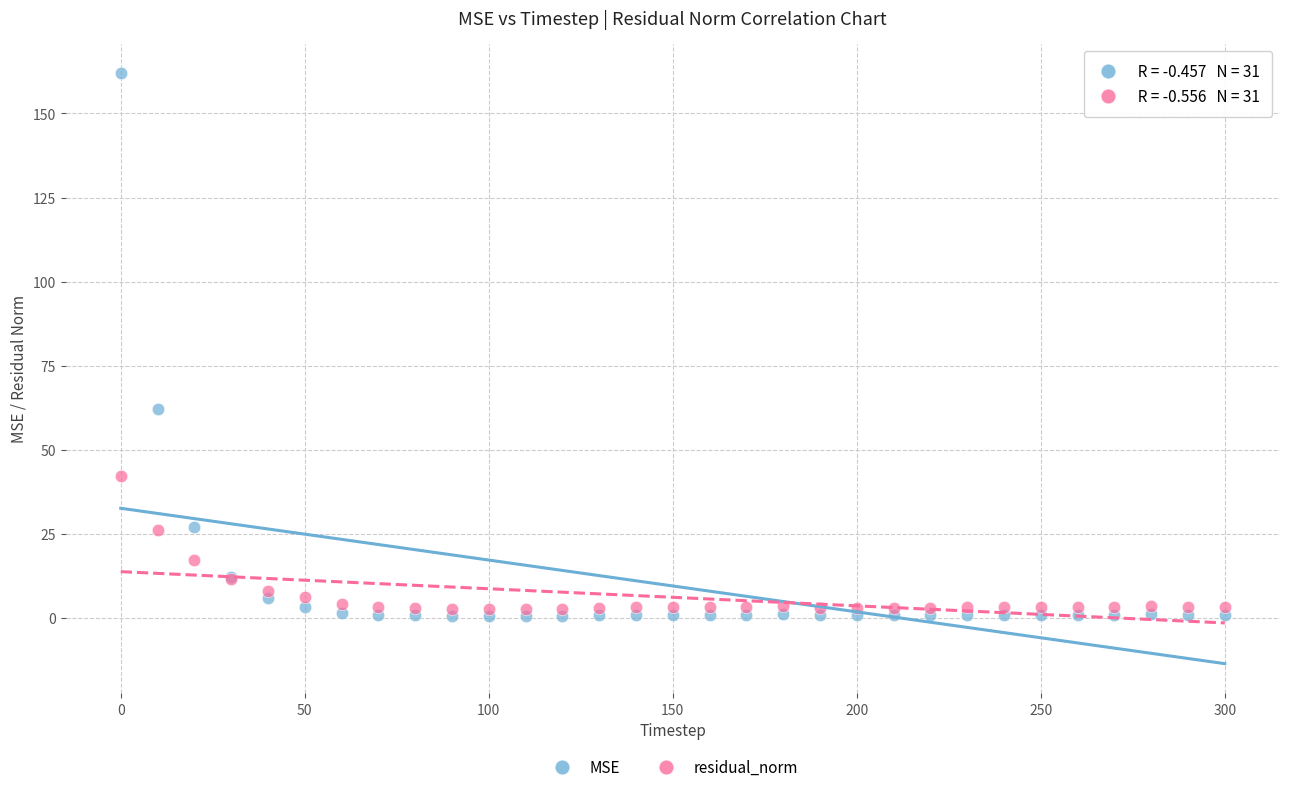

Which series has the widest spread of Y values?

MSE